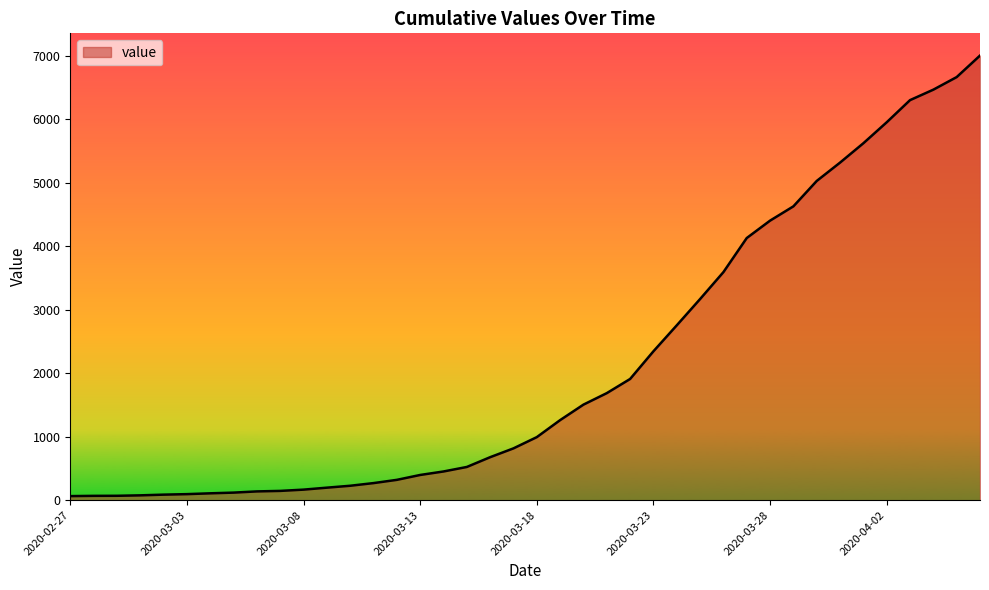

How many lines are shown in the chart?

1